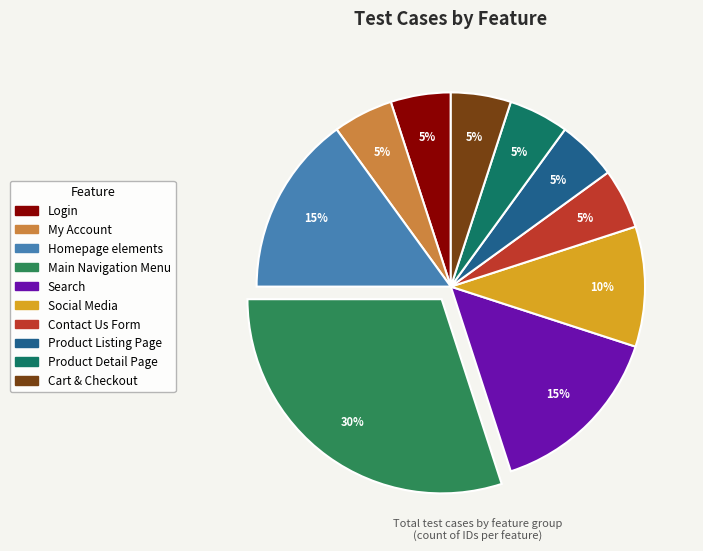

To the nearest percent, what is the difference between the largest and smallest slice percentages?

25%